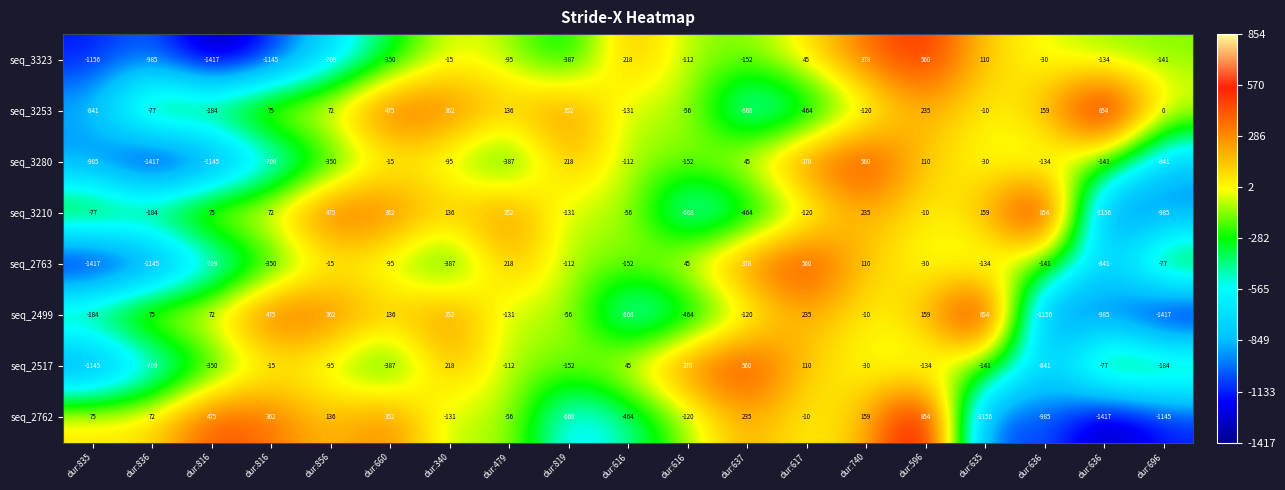

At dur:836, list the series in order from largest to smallest.

seq_2499, seq_2762, seq_3253, seq_3210, seq_2517, seq_3323, seq_2763, seq_3280